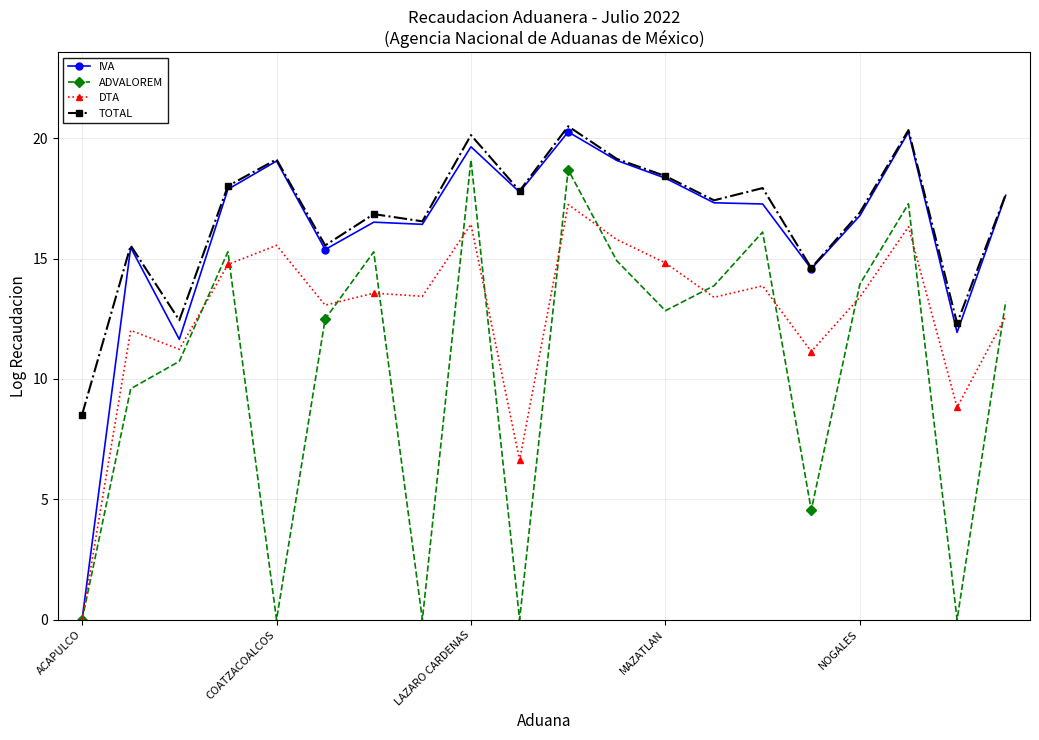

True or false: ADVALOREM and TOTAL intersect in this chart.

False